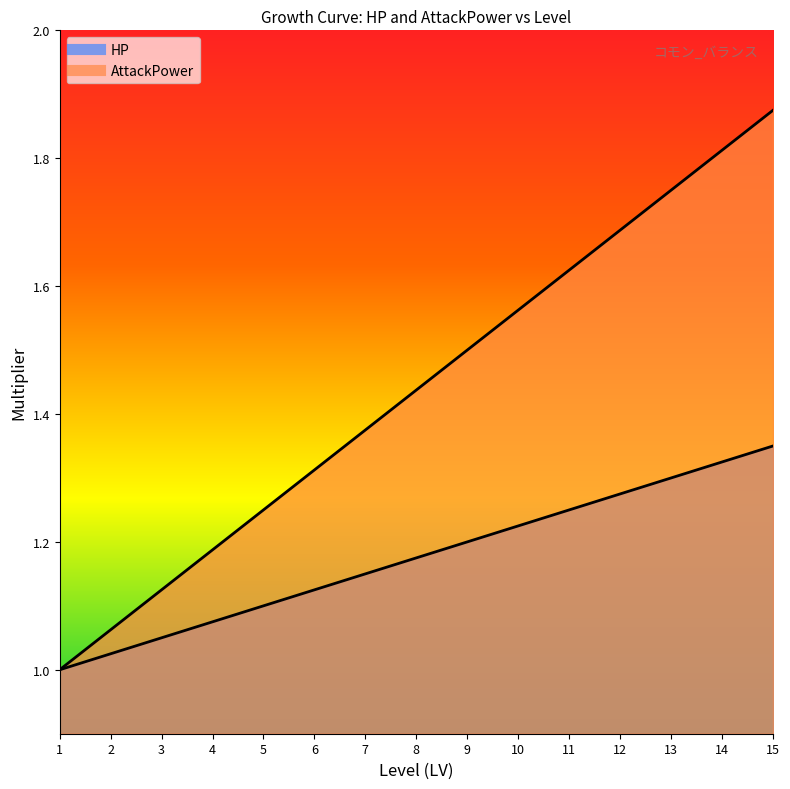

Which series has the largest range (max minus min)?

AttackPower